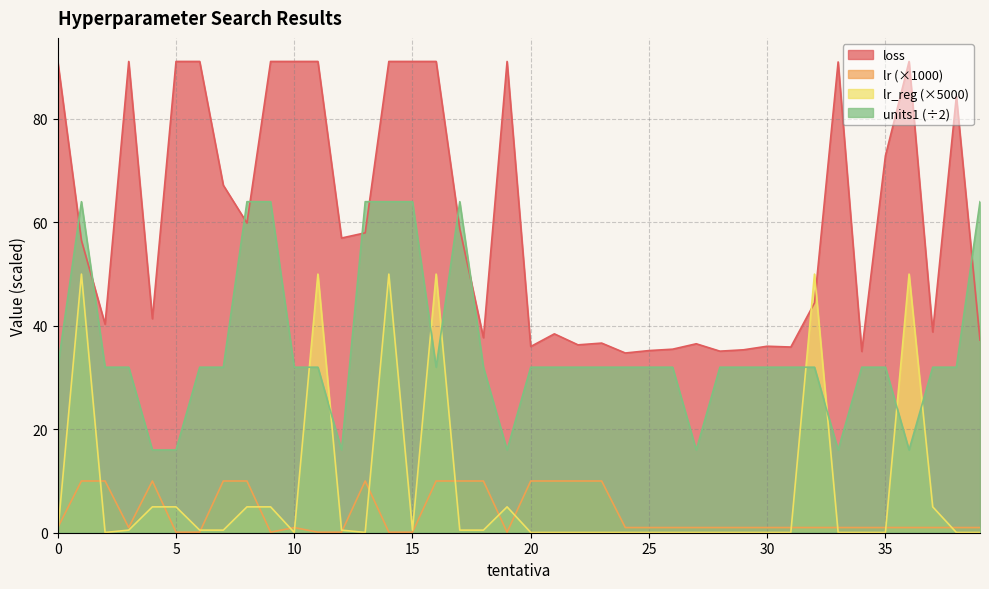

Which series changed the most between 18 and 19?

loss